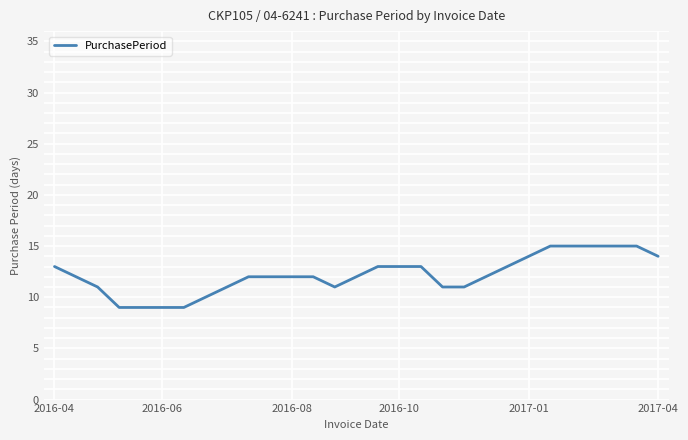

What is the greatest value displayed?

15